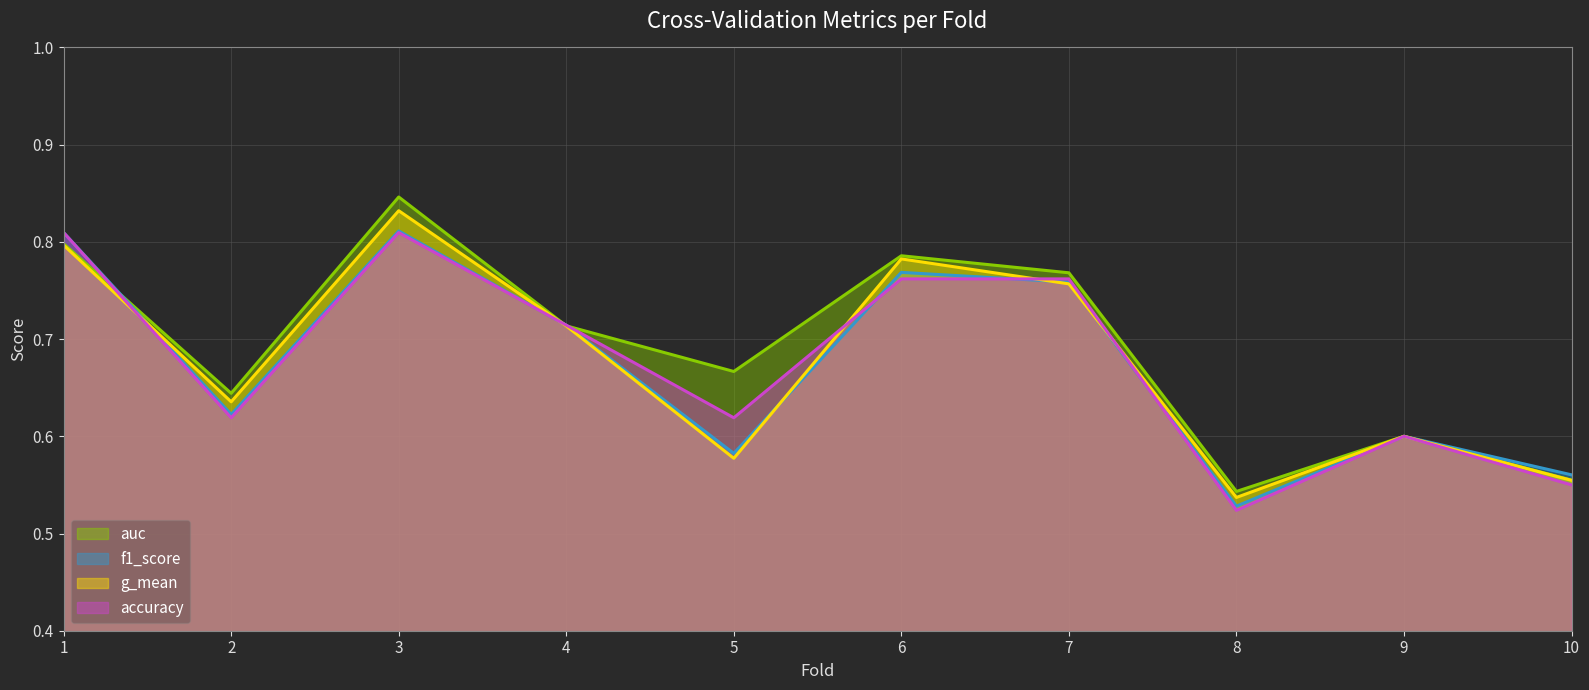

Where do g_mean (line) and accuracy (line) first cross each other?

1 and 2